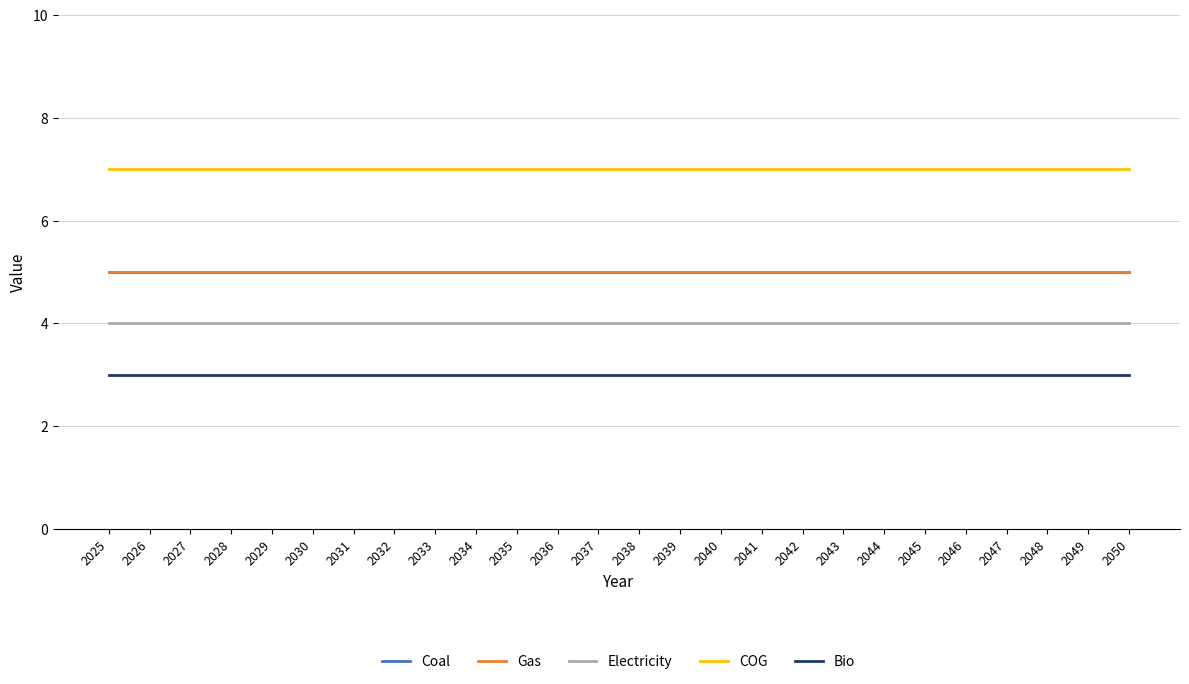

What is the value of the Gas point at the 22nd from the left?

5